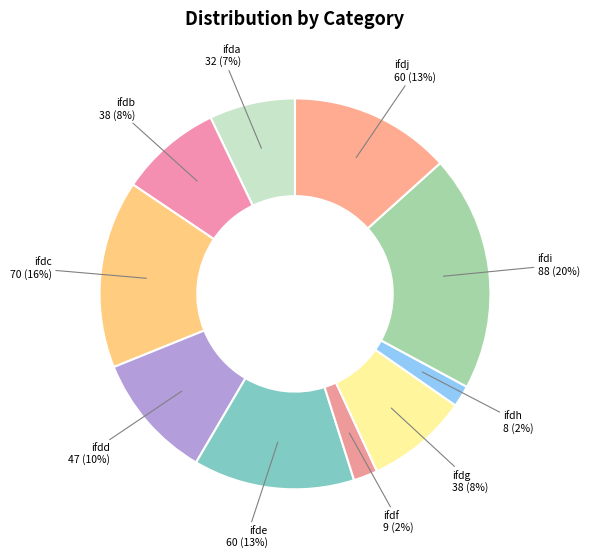

How many slices are in this pie chart?

10